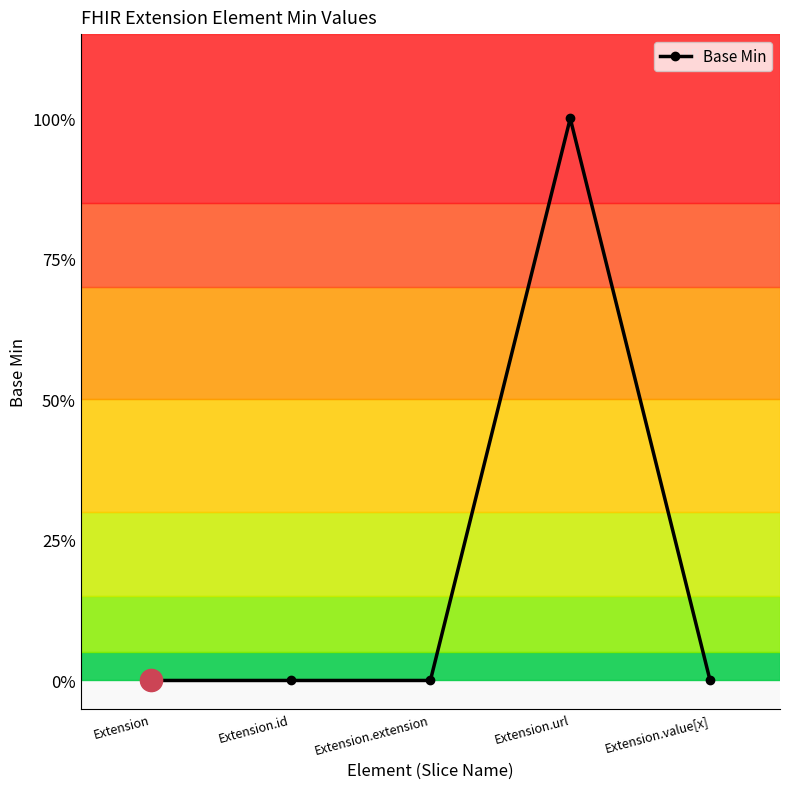

What is the greatest value displayed?

1